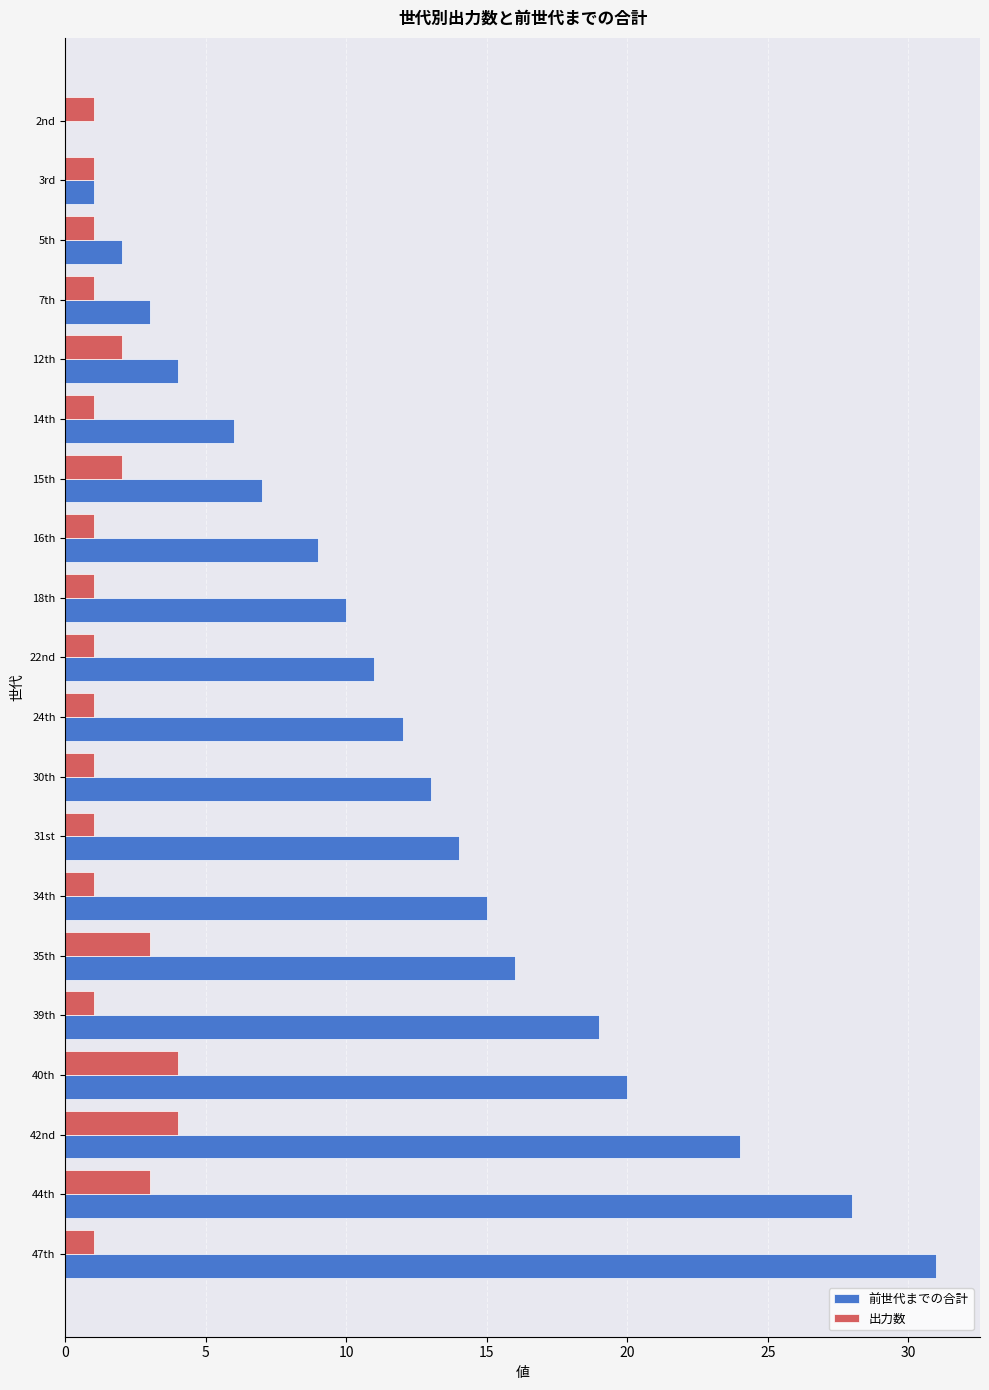

What are all the series names shown in the legend?

前世代までの合計, 出力数